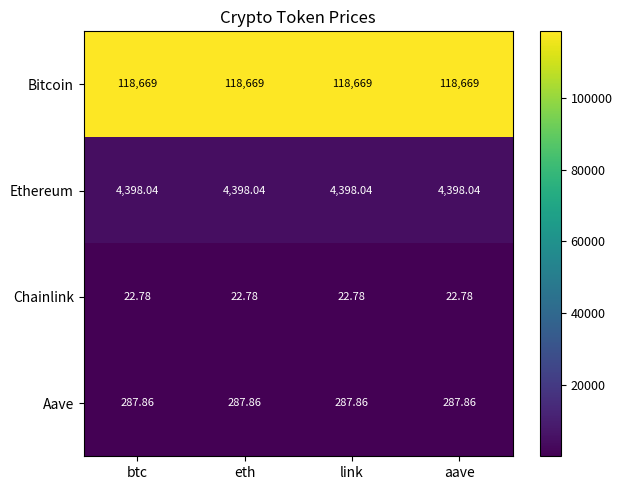

What is the difference between the highest and lowest values at eth?

118646.2